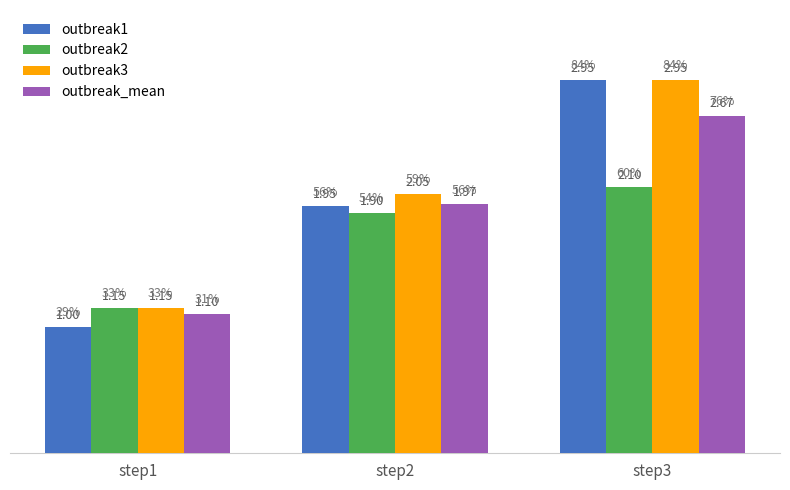

Is the value of outbreak3 at step3 greater than the value of outbreak1 at step2?

Yes